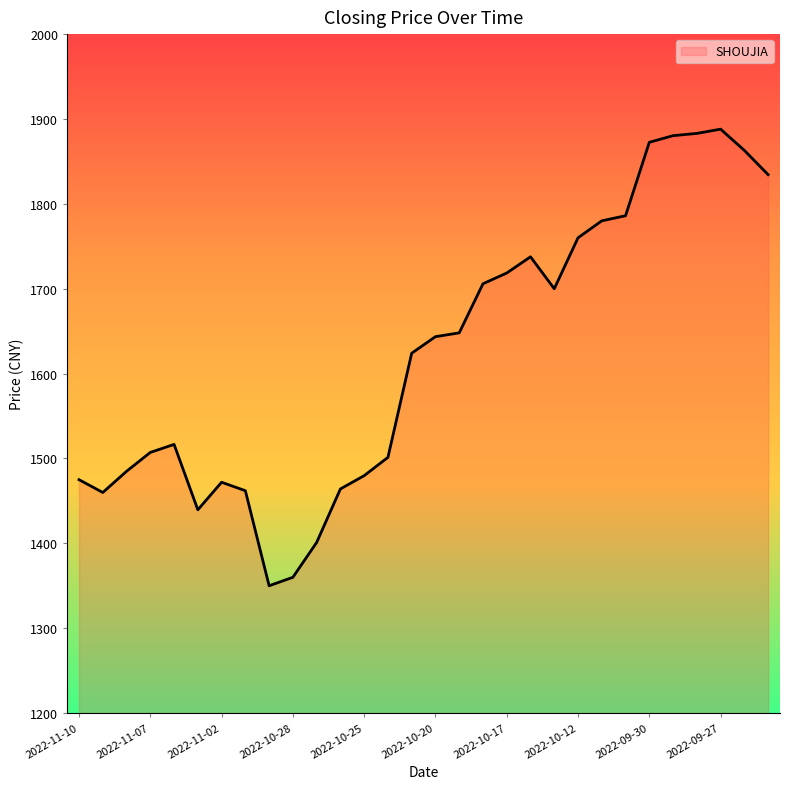

What is the greatest value displayed?

1888.0